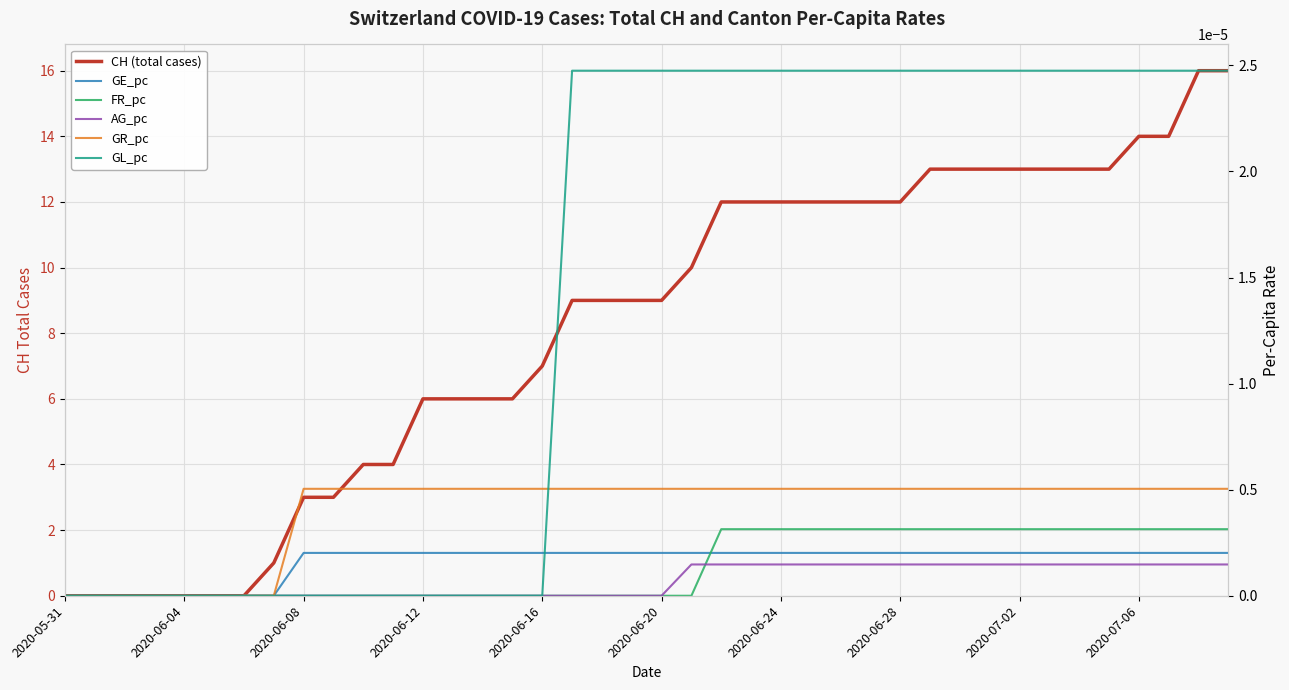

Reading left to right, what are all the values shown in this chart?

CH (total cases): 0.0	0.0	0.0	0.0	0.0	0.0	0.0	1.0	3.0	3.0	4.0	4.0	6.0	6.0	6.0	6.0	7.0	9.0	9.0	9.0	9.0	10.0	12.0	12.0	12.0	12.0	12.0	12.0	12.0	13.0	13.0	13.0	13.0	13.0	13.0	13.0	14.0	14.0	16.0	16.0
GE_pc: 0.0	0.0	0.0	0.0	0.0	0.0	0.0	0.0	0.0	0.0	0.0	0.0	0.0	0.0	0.0	0.0	0.0	0.0	0.0	0.0	0.0	0.0	0.0	0.0	0.0	0.0	0.0	0.0	0.0	0.0	0.0	0.0	0.0	0.0	0.0	0.0	0.0	0.0	0.0	0.0
FR_pc: 0.0	0.0	0.0	0.0	0.0	0.0	0.0	0.0	0.0	0.0	0.0	0.0	0.0	0.0	0.0	0.0	0.0	0.0	0.0	0.0	0.0	0.0	0.0	0.0	0.0	0.0	0.0	0.0	0.0	0.0	0.0	0.0	0.0	0.0	0.0	0.0	0.0	0.0	0.0	0.0
AG_pc: 0.0	0.0	0.0	0.0	0.0	0.0	0.0	0.0	0.0	0.0	0.0	0.0	0.0	0.0	0.0	0.0	0.0	0.0	0.0	0.0	0.0	0.0	0.0	0.0	0.0	0.0	0.0	0.0	0.0	0.0	0.0	0.0	0.0	0.0	0.0	0.0	0.0	0.0	0.0	0.0
GR_pc: 0.0	0.0	0.0	0.0	0.0	0.0	0.0	0.0	0.0	0.0	0.0	0.0	0.0	0.0	0.0	0.0	0.0	0.0	0.0	0.0	0.0	0.0	0.0	0.0	0.0	0.0	0.0	0.0	0.0	0.0	0.0	0.0	0.0	0.0	0.0	0.0	0.0	0.0	0.0	0.0
GL_pc: 0.0	0.0	0.0	0.0	0.0	0.0	0.0	0.0	0.0	0.0	0.0	0.0	0.0	0.0	0.0	0.0	0.0	0.0	0.0	0.0	0.0	0.0	0.0	0.0	0.0	0.0	0.0	0.0	0.0	0.0	0.0	0.0	0.0	0.0	0.0	0.0	0.0	0.0	0.0	0.0